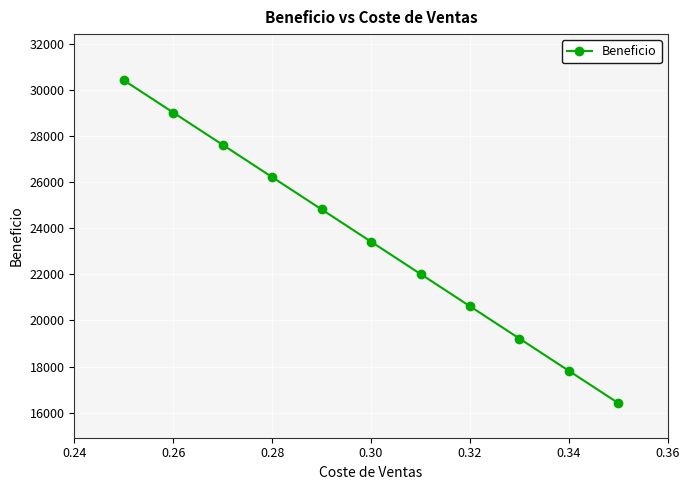

How many values are below 23412?

5